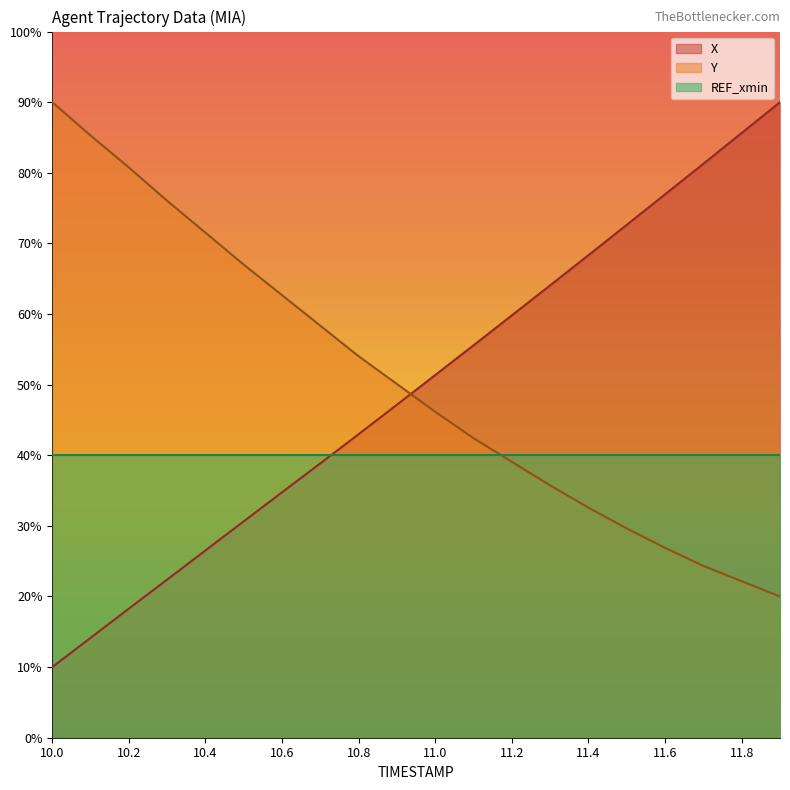

How many distinct data groups are displayed?

3